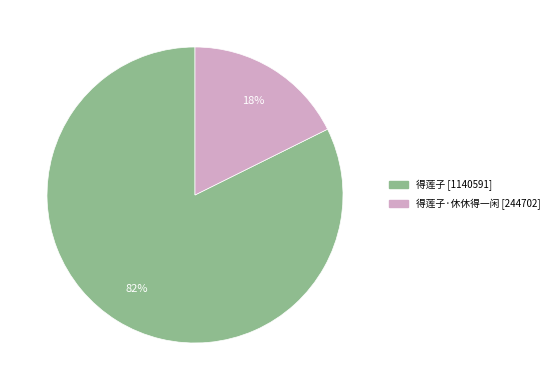

Is there any slice that represents more than half of the pie?

Yes